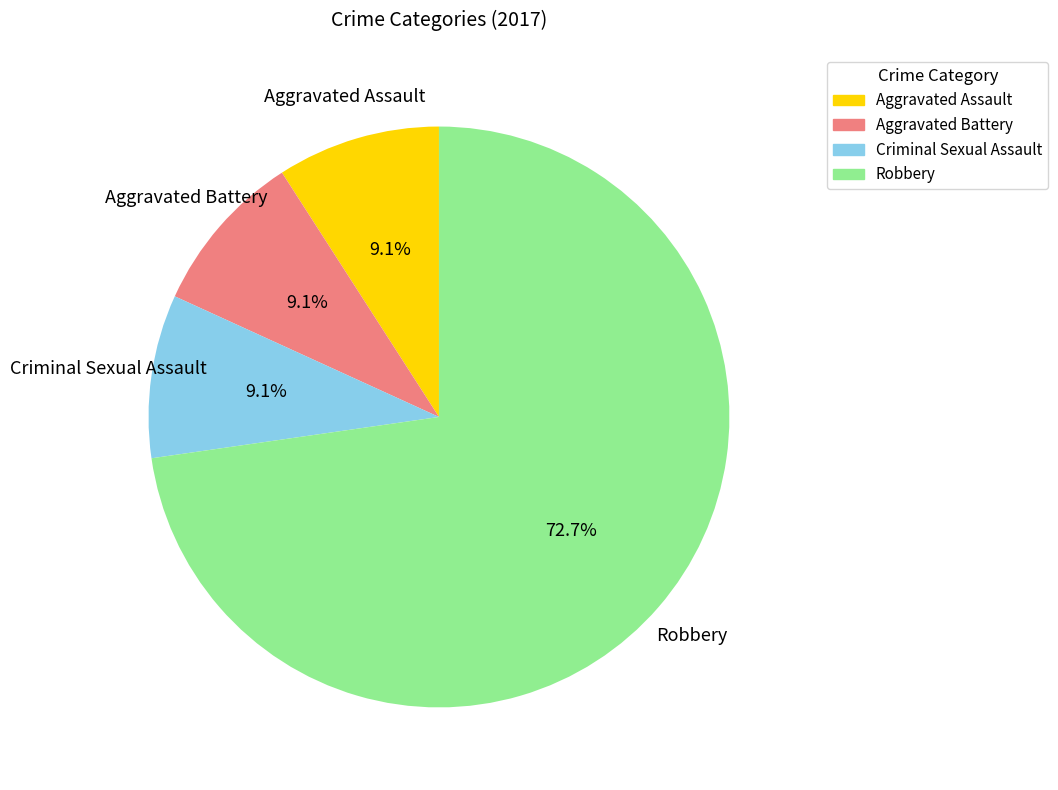

Count the number of slices in the pie.

4